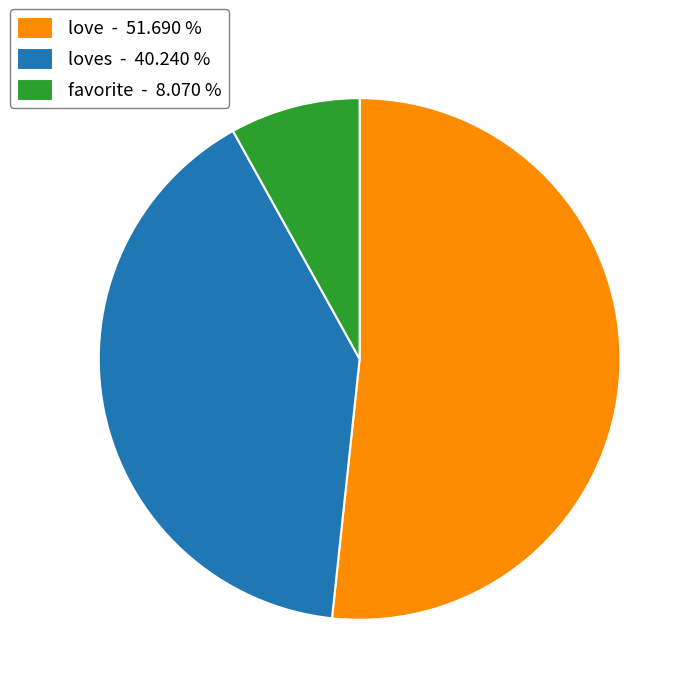

What is the smallest slice in the pie chart?

favorite - 8.070 %